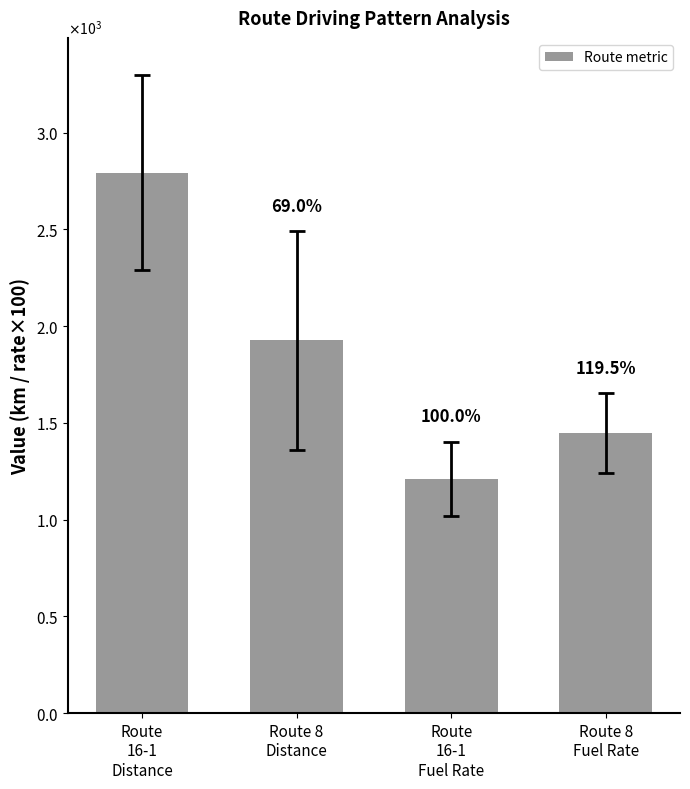

Where does the data first go above 1926?

Route
16-1
Distance